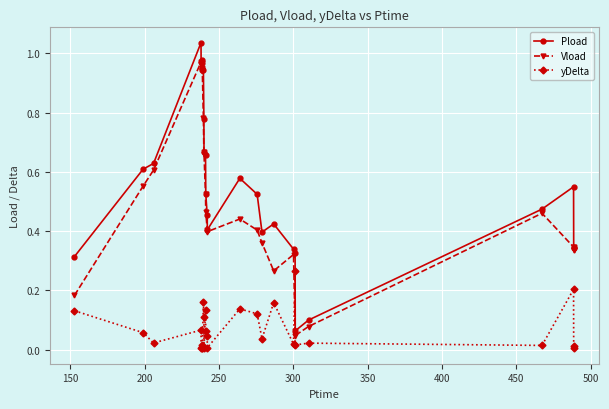

List the series in order of their peak value, highest first.

Pload, Vload, yDelta